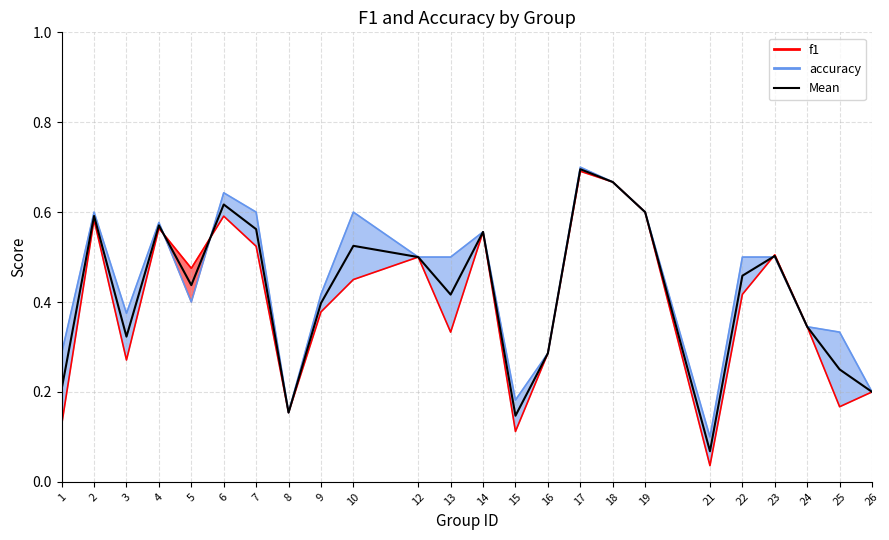

What is the sum of the accuracy values at 15 and 19?

0.8